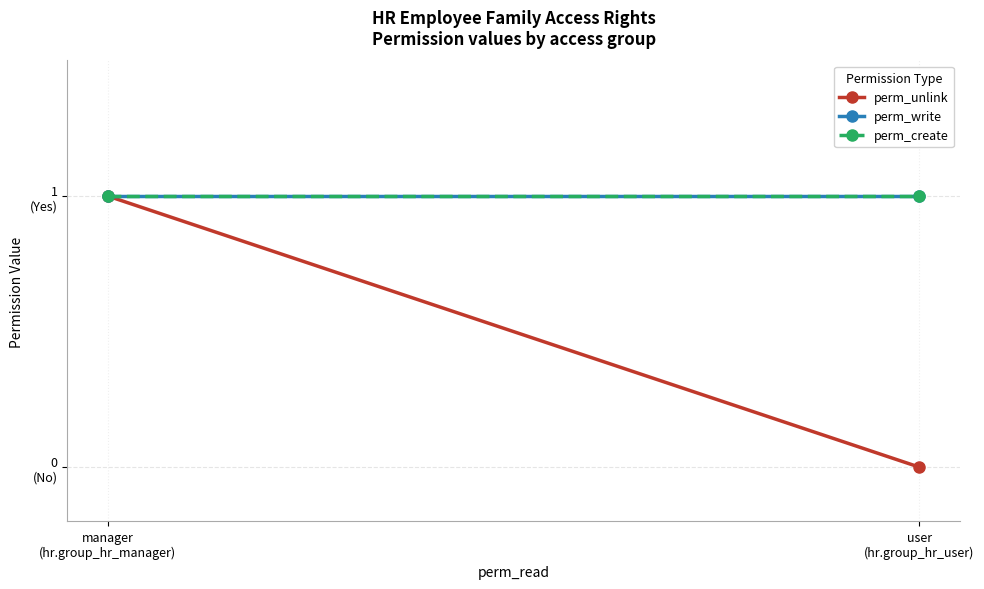

What is the minimum value for perm_write?

1